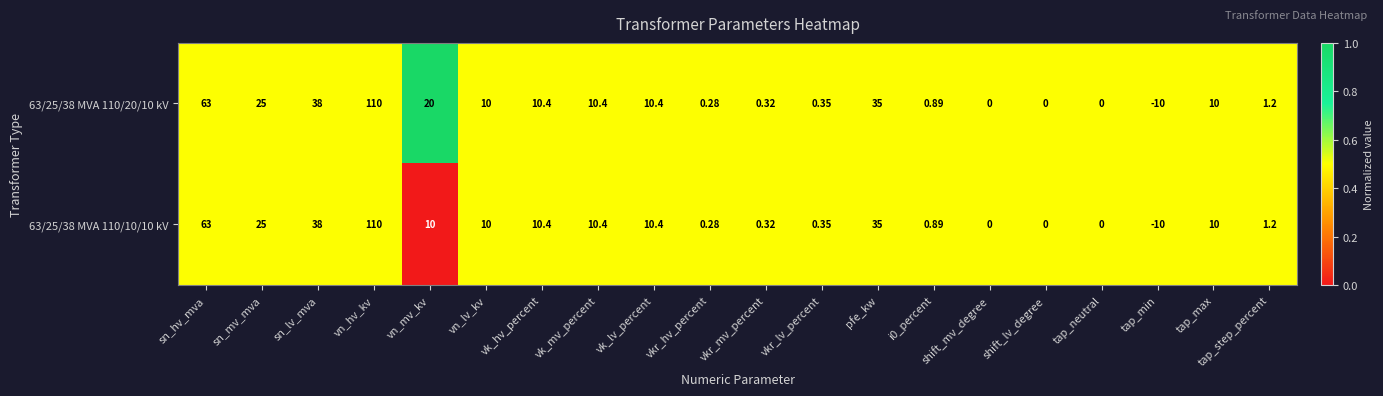

At which label is 63/25/38 MVA 110/10/10 kV closest to 50?

sn_lv_mva